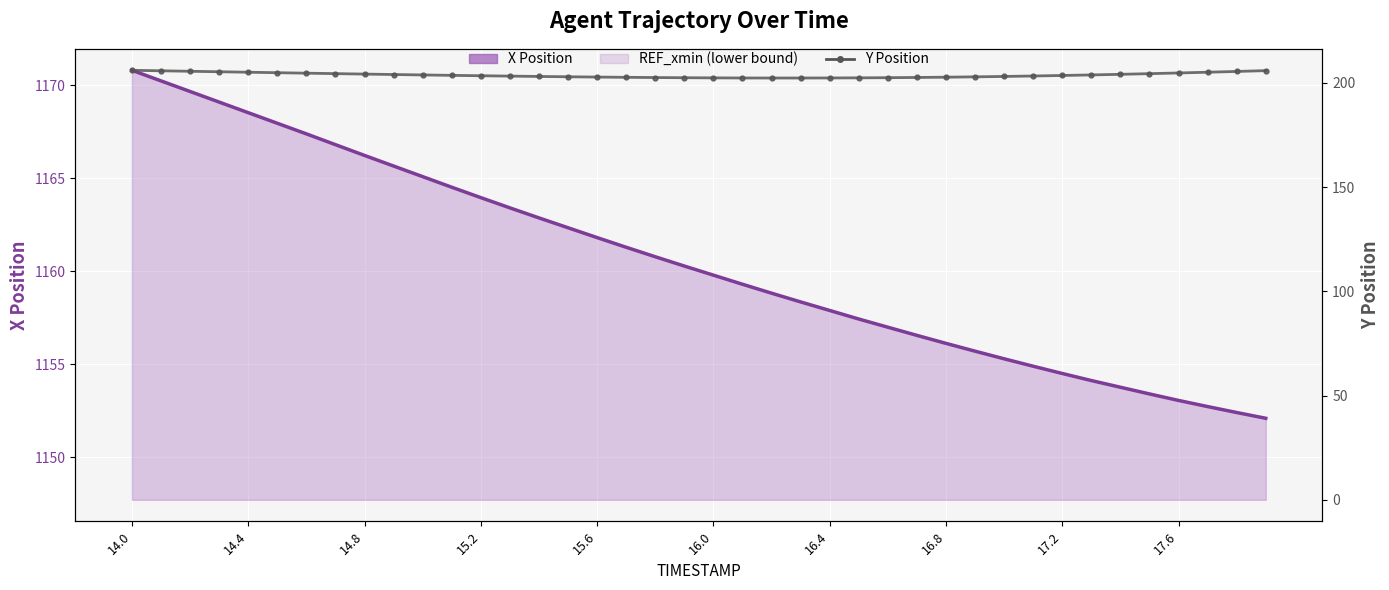

True or false: X and Y intersect in this chart.

False